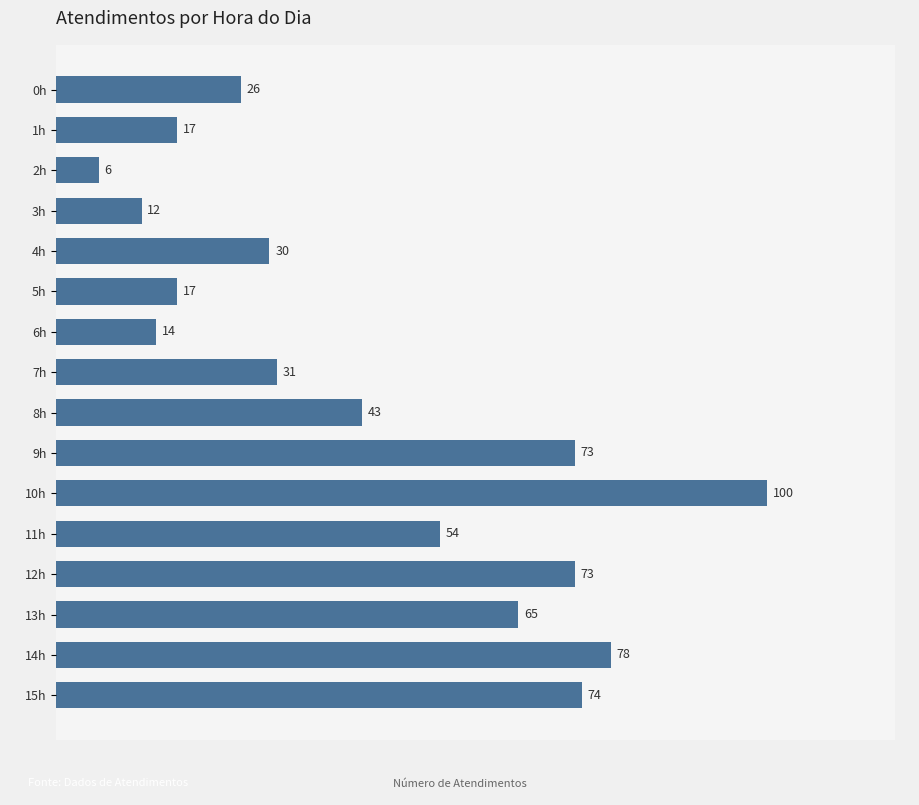

At which label is the value closest to 53?

11h